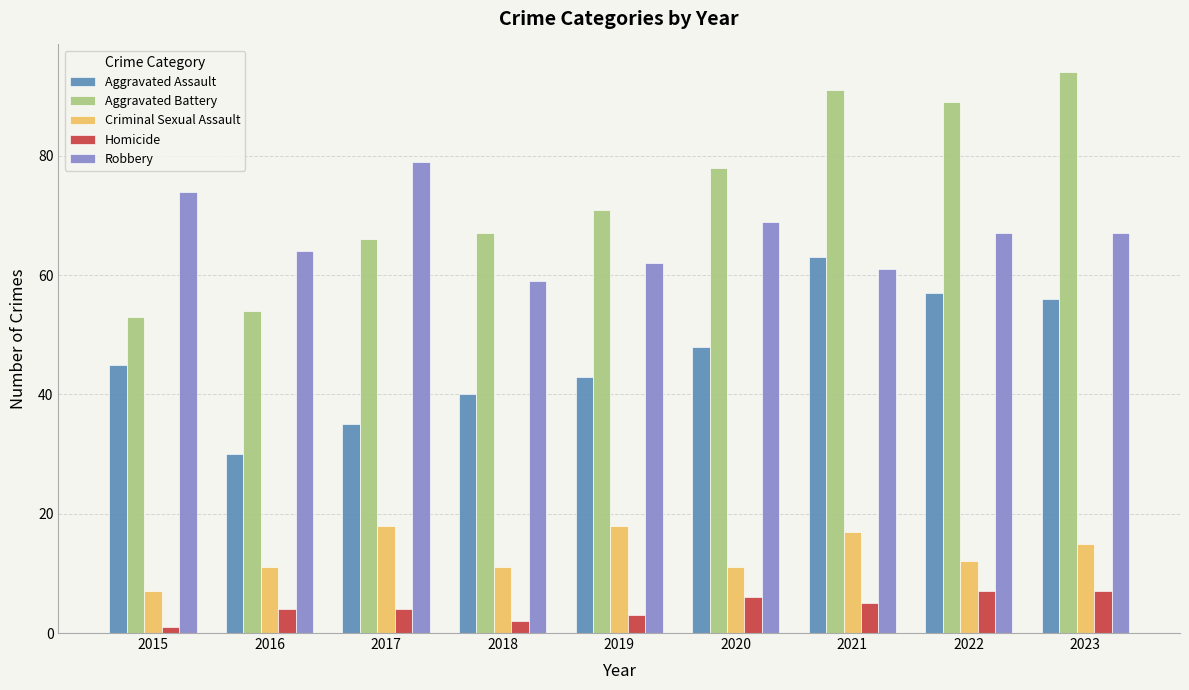

What is the approximate value of Aggravated Assault at 2019?

43